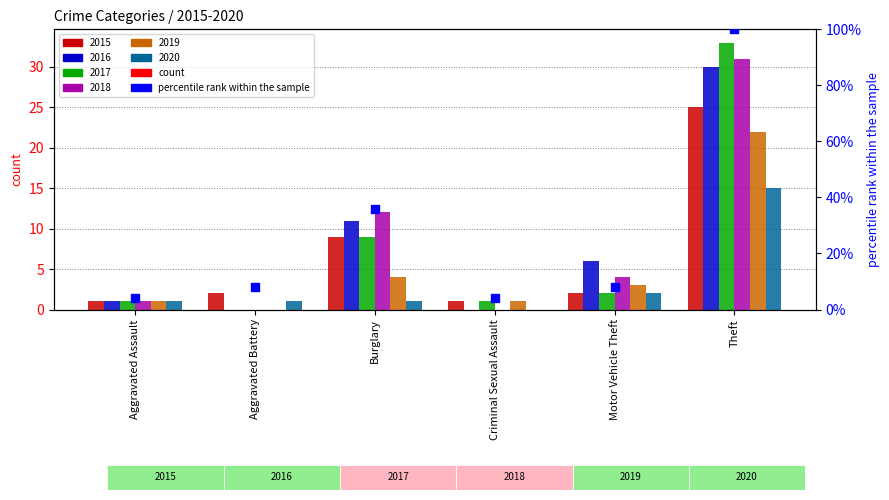

Between Criminal Sexual Assault and Aggravated Assault, which is larger?

Criminal Sexual Assault